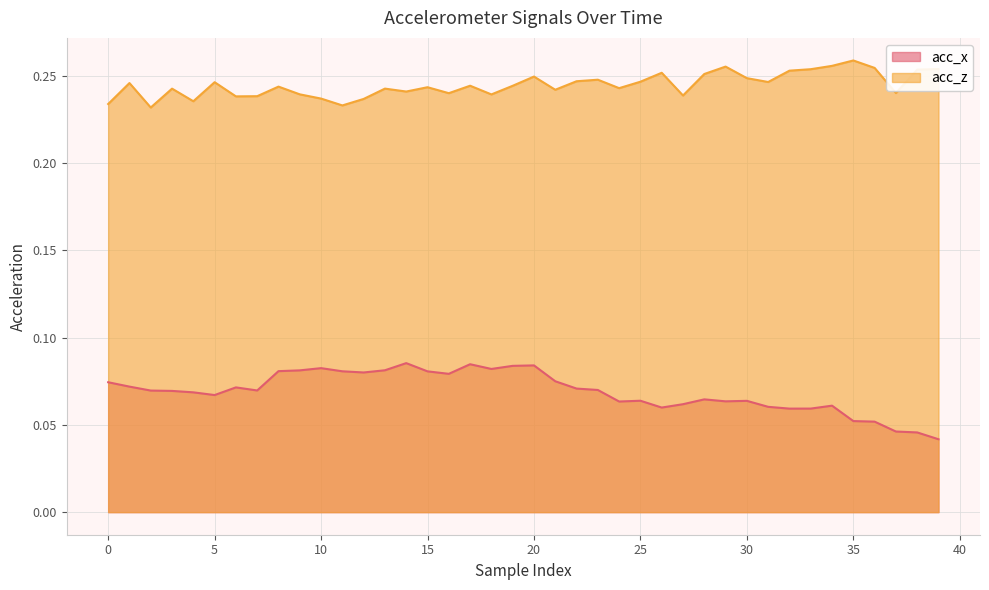

Which series has the largest total across all categories?

acc_z